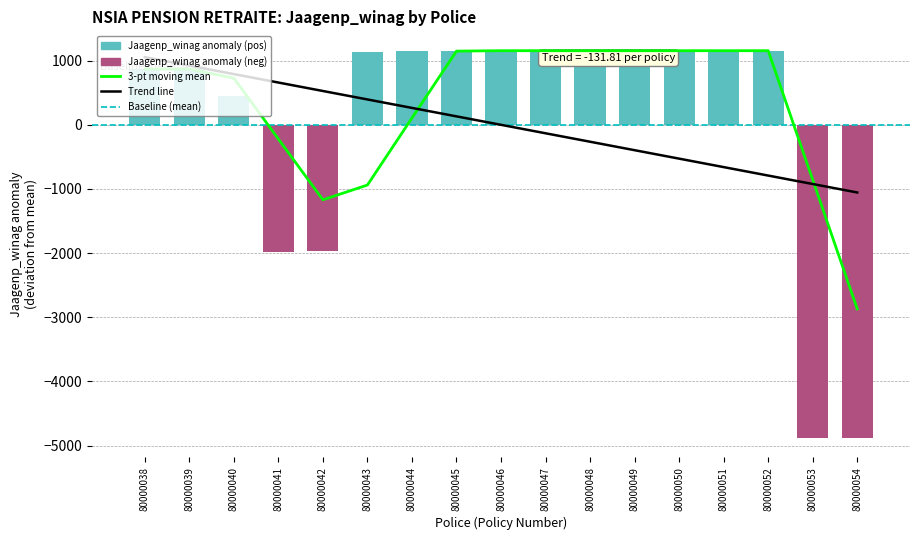

Which series changed the most between 80000045 and 80000053?

Jaagenp_winag